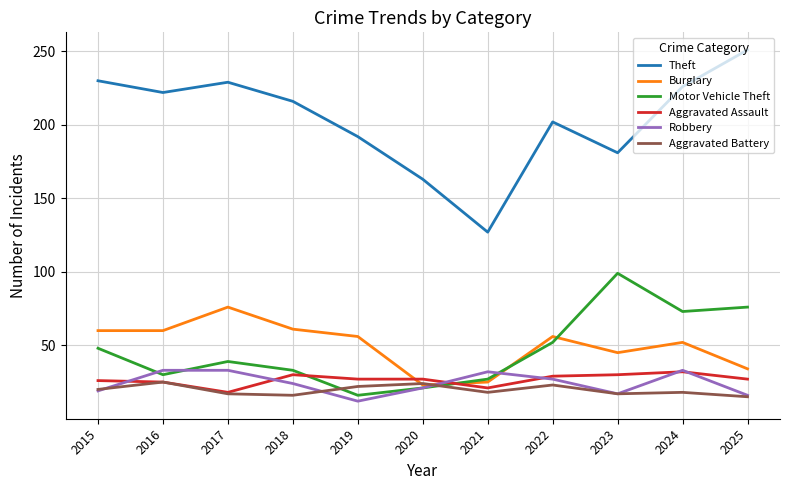

What is the difference between the maximum and minimum values in the Burglary series?

53